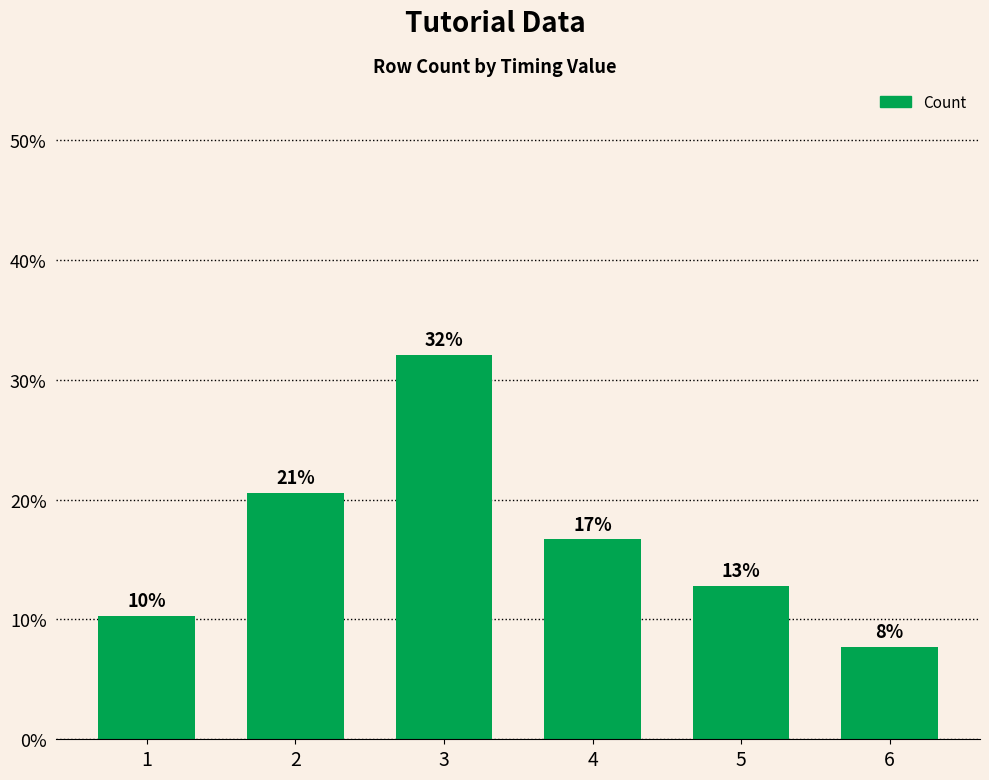

Rank the categories by value from lowest to highest.

6, 1, 5, 4, 2, 3